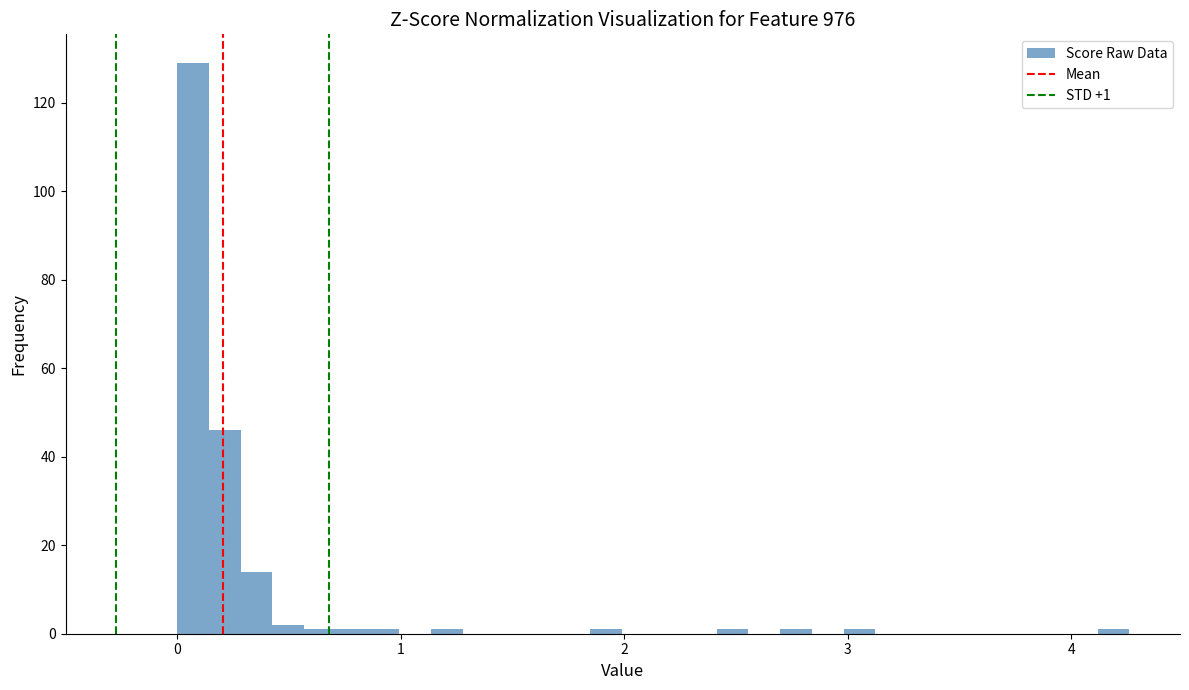

Read against the x-axis, roughly where is the centre of the tallest bar?

0.1